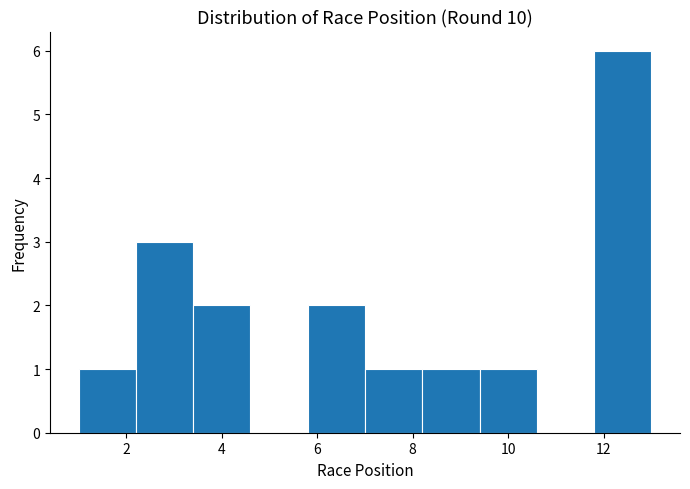

Reading left to right, list every bar in this chart as the range it spans on the x-axis followed by its height. The values are not printed on the chart, so give them approximately, as read against the axis.

1.0 to 2.2: 1
2.2 to 3.4: 3
3.4 to 4.6: 2
4.6 to 5.8: 0
5.8 to 7.0: 2
7.0 to 8.2: 1
8.2 to 9.4: 1
9.4 to 10.6: 1
10.6 to 11.8: 0
11.8 to 13.0: 6